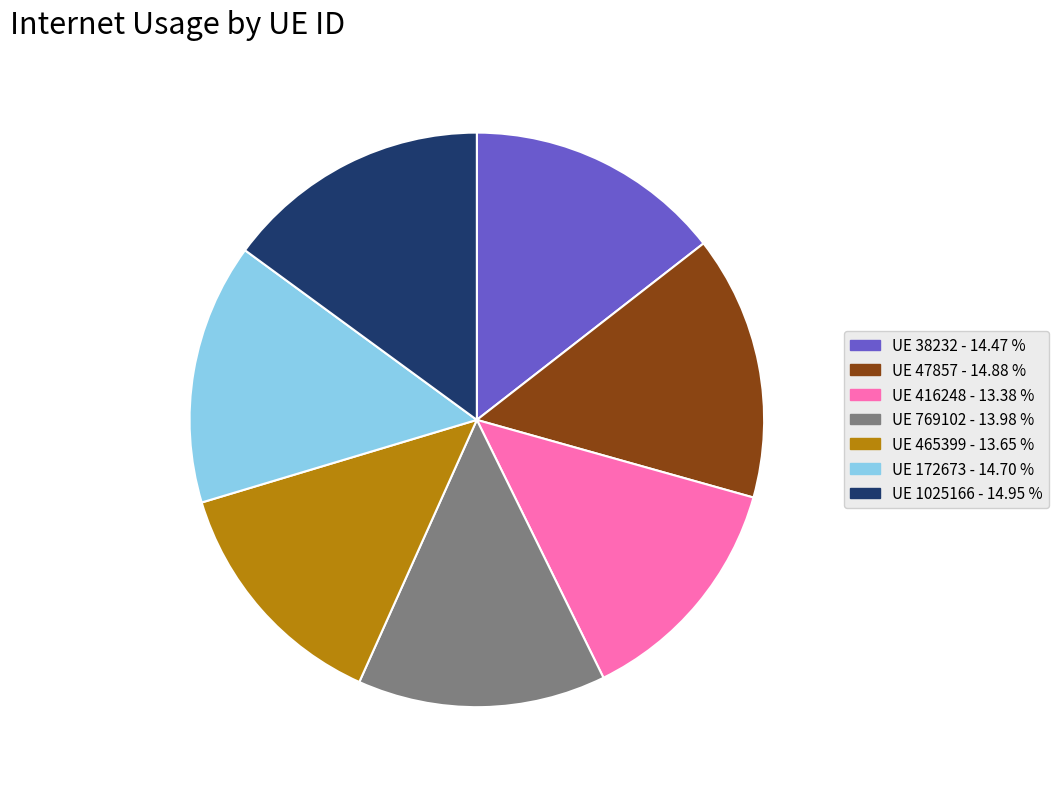

Does any single category account for the majority?

No